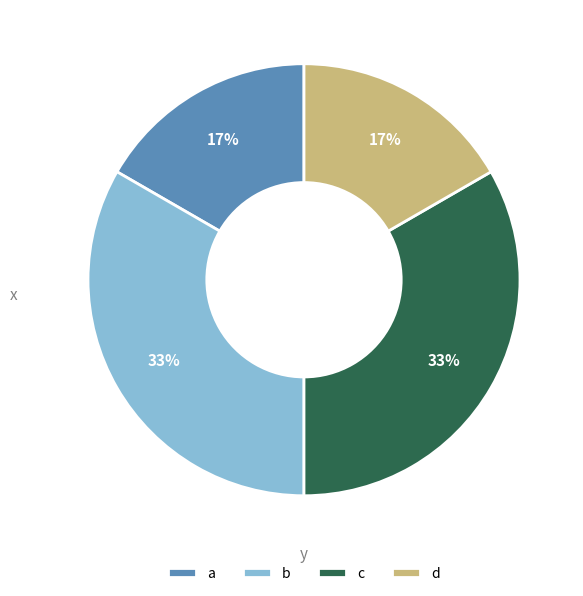

To the nearest percent, what is the average slice percentage?

25%